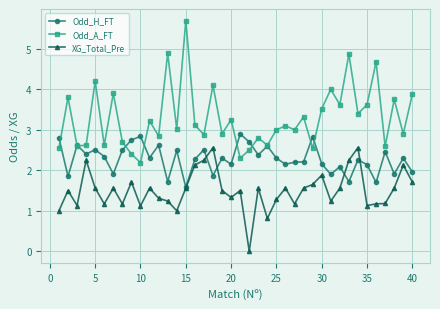

What is the value of the Odd_A_FT point at the 24th from the left?

2.6